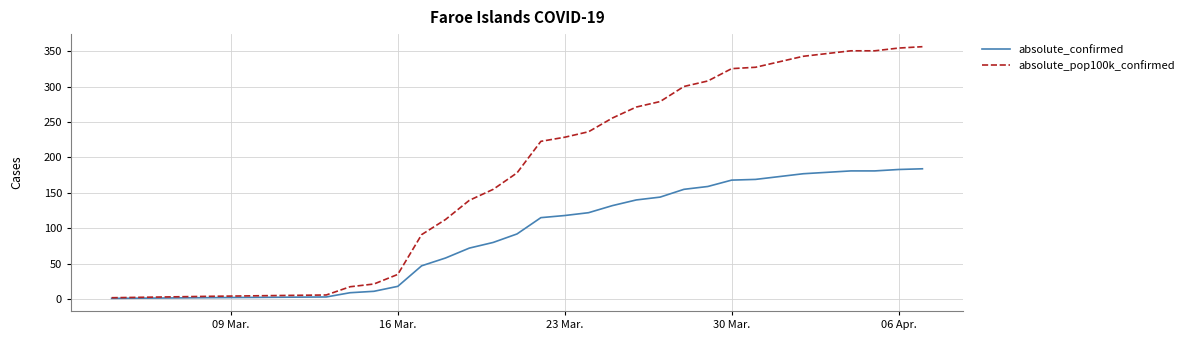

At how many categories does at least one series exceed 333?

7